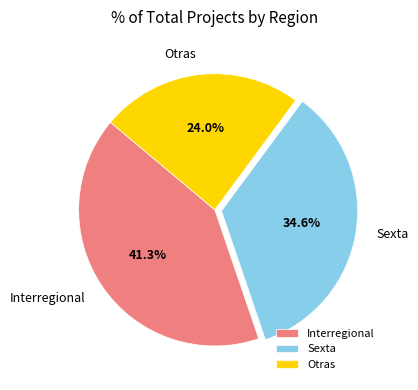

Count the number of slices in the pie.

3